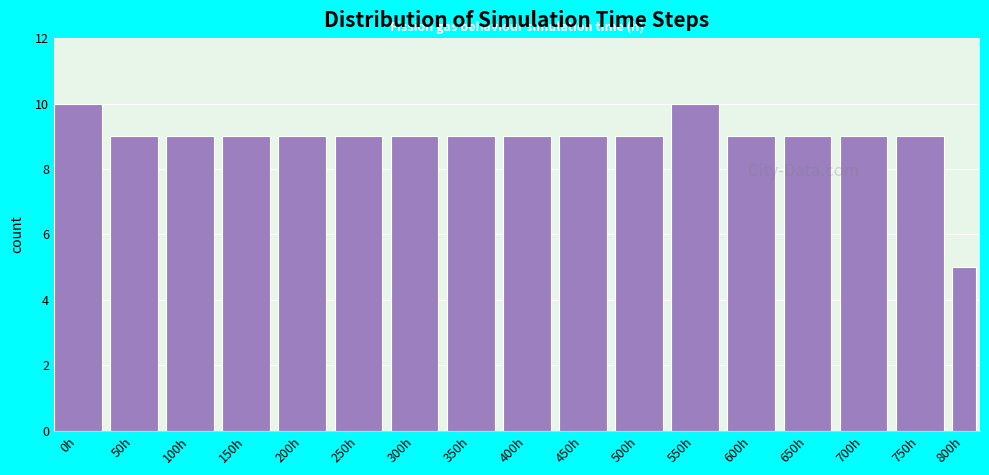

Reading right to left, transcribe all the data shown in this chart.

800h=5	750h=9	700h=9	650h=9	600h=9	550h=10	500h=9	450h=9	400h=9	350h=9	300h=9	250h=9	200h=9	150h=9	100h=9	50h=9	0h=10